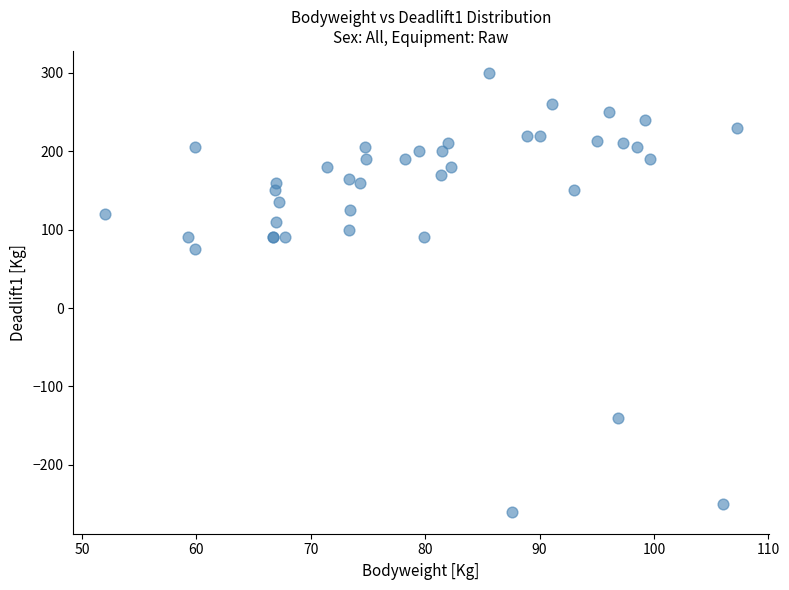

What Y value in the scatter plot is closest to 20?

75.0